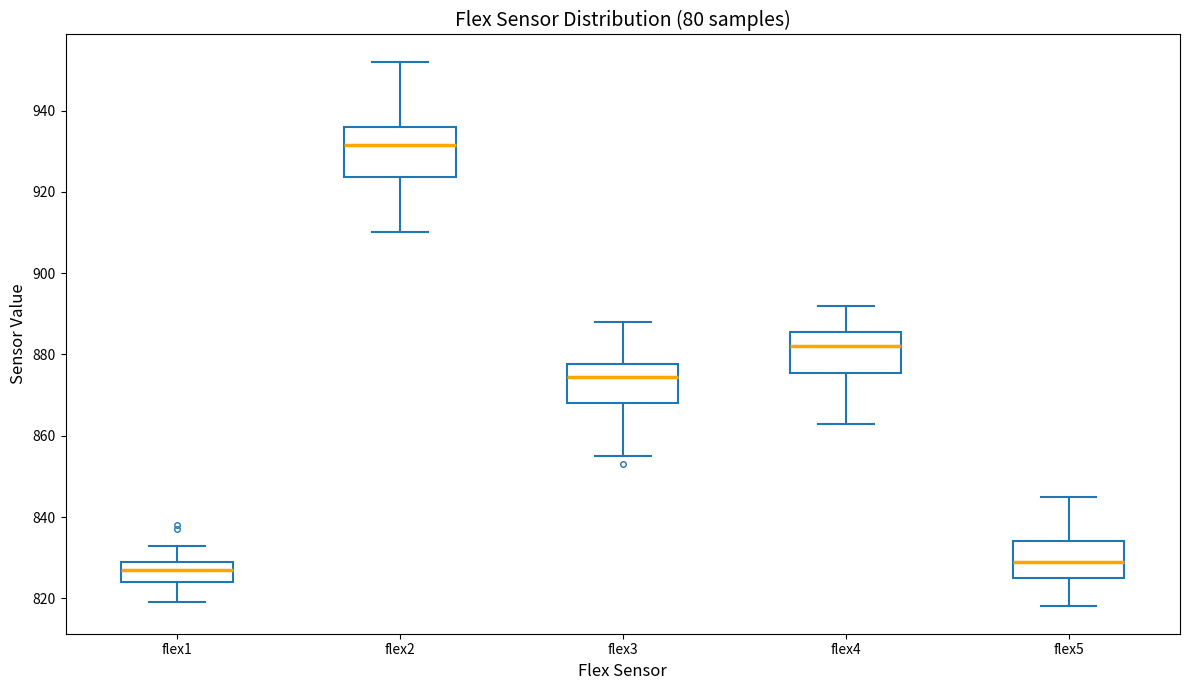

Which box is the tallest, from its lower edge to its upper edge?

flex2